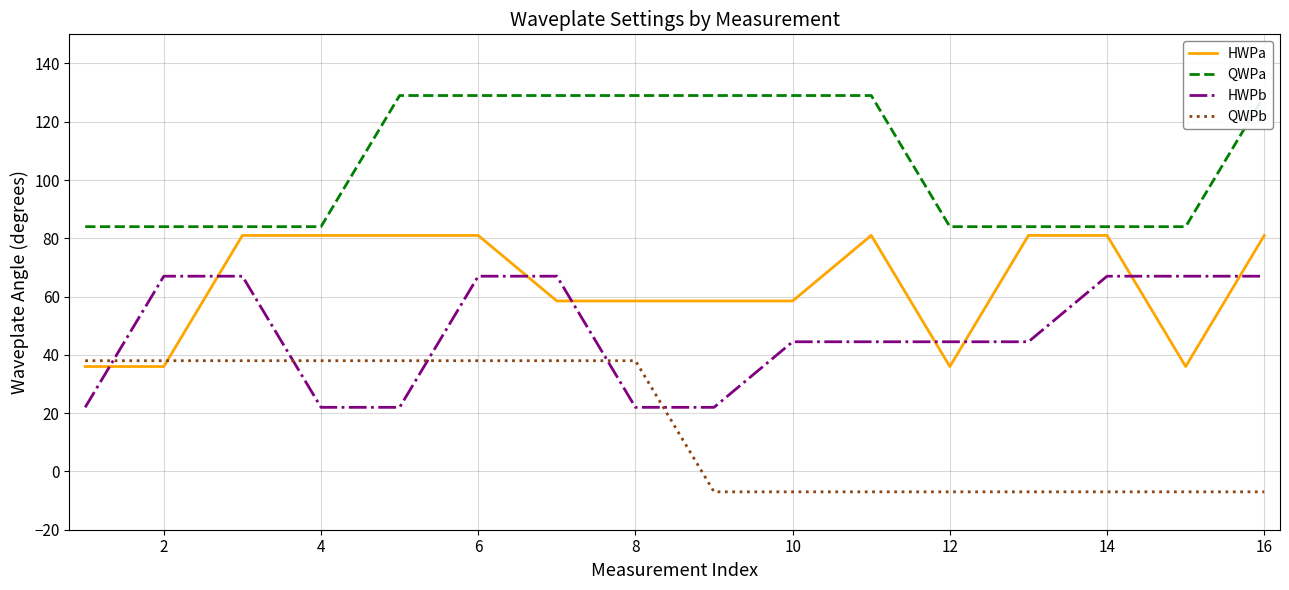

Reading right to left, list all the values displayed in this chart.

HWPa: 81.0	36.0	81.0	81.0	36.0	81.0	58.5	58.5	58.5	58.5	81.0	81.0	81.0	81.0	36.0	36.0
QWPa: 129.0	84.0	84.0	84.0	84.0	129.0	129.0	129.0	129.0	129.0	129.0	129.0	84.0	84.0	84.0	84.0
HWPb: 67.0	67.0	67.0	44.5	44.5	44.5	44.5	22.0	22.0	67.0	67.0	22.0	22.0	67.0	67.0	22.0
QWPb: -7.0	-7.0	-7.0	-7.0	-7.0	-7.0	-7.0	-7.0	38.0	38.0	38.0	38.0	38.0	38.0	38.0	38.0